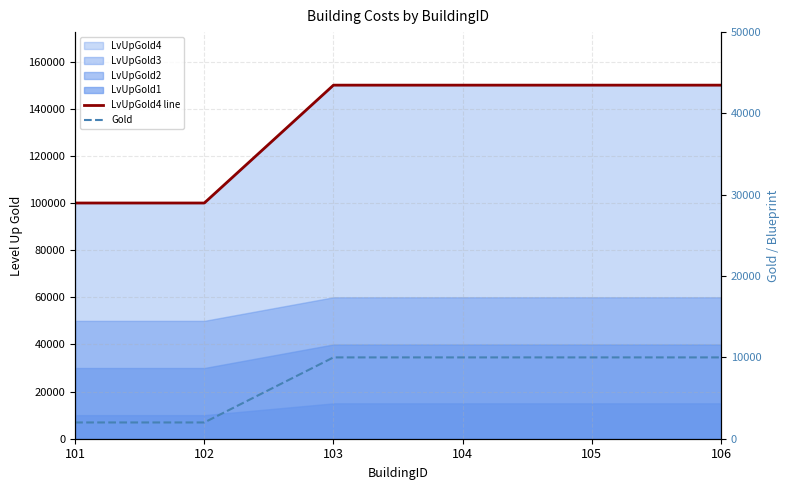

List the labels in order of LvUpGold4 line value, smallest first.

101, 102, 103, 104, 105, 106